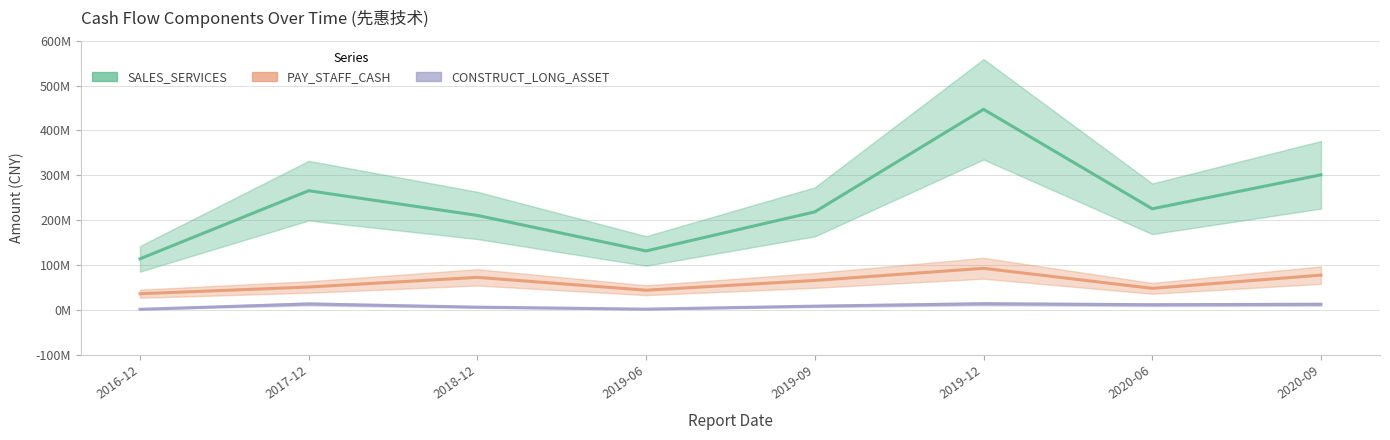

Which category has the highest value in the CONSTRUCT_LONG_ASSET series?

2019-12-31